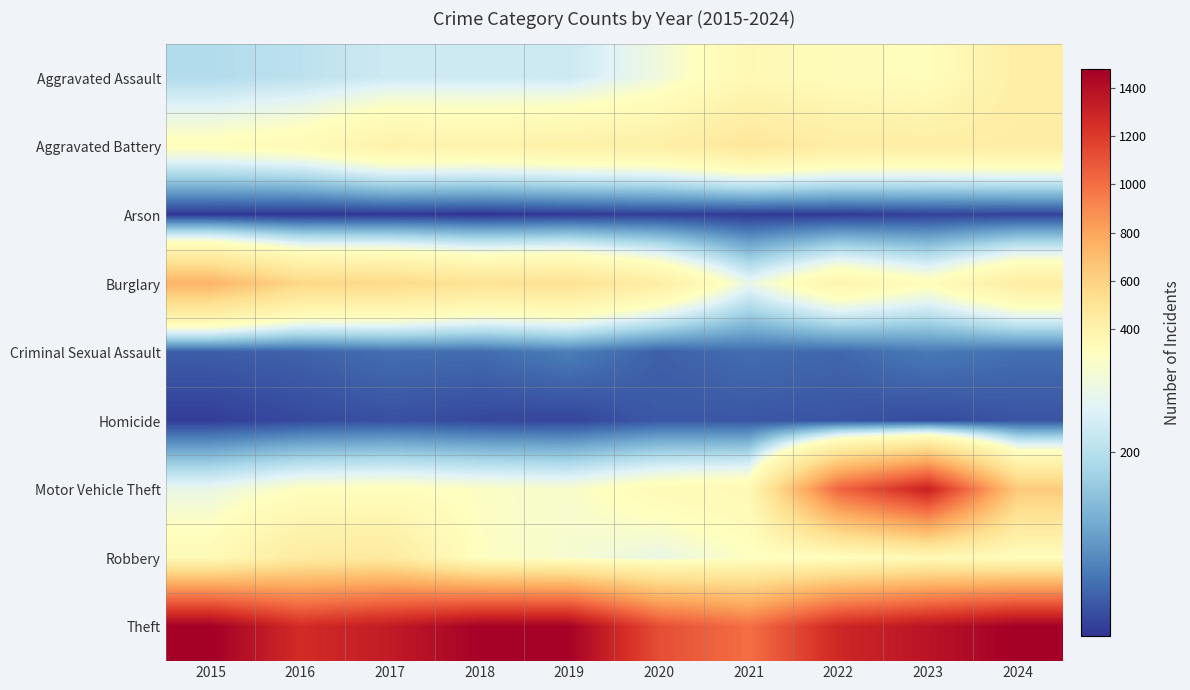

What is the minimum value shown in the chart?

7